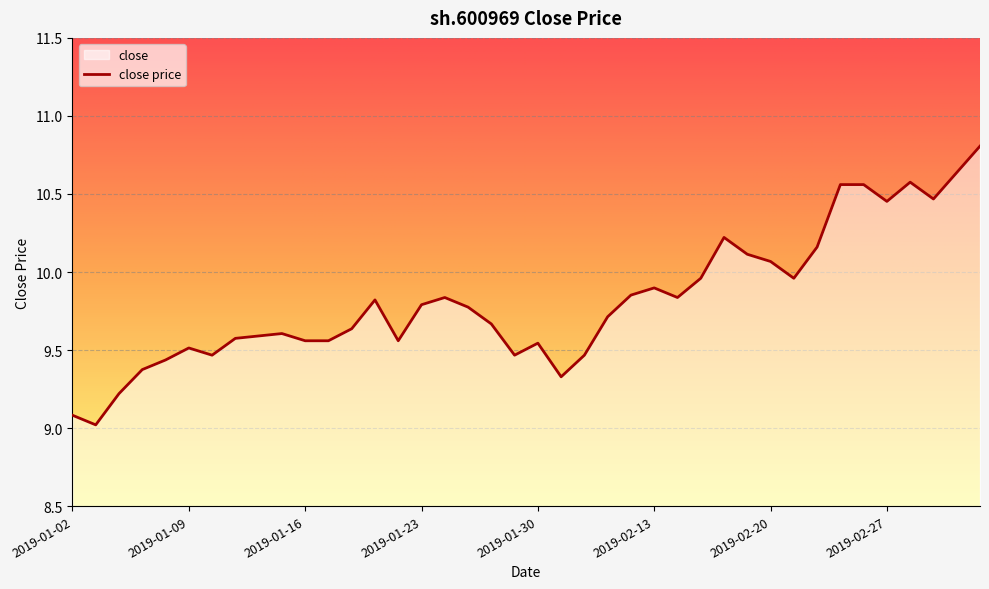

How many interior local peaks (higher than both neighbors) does the data have?

8